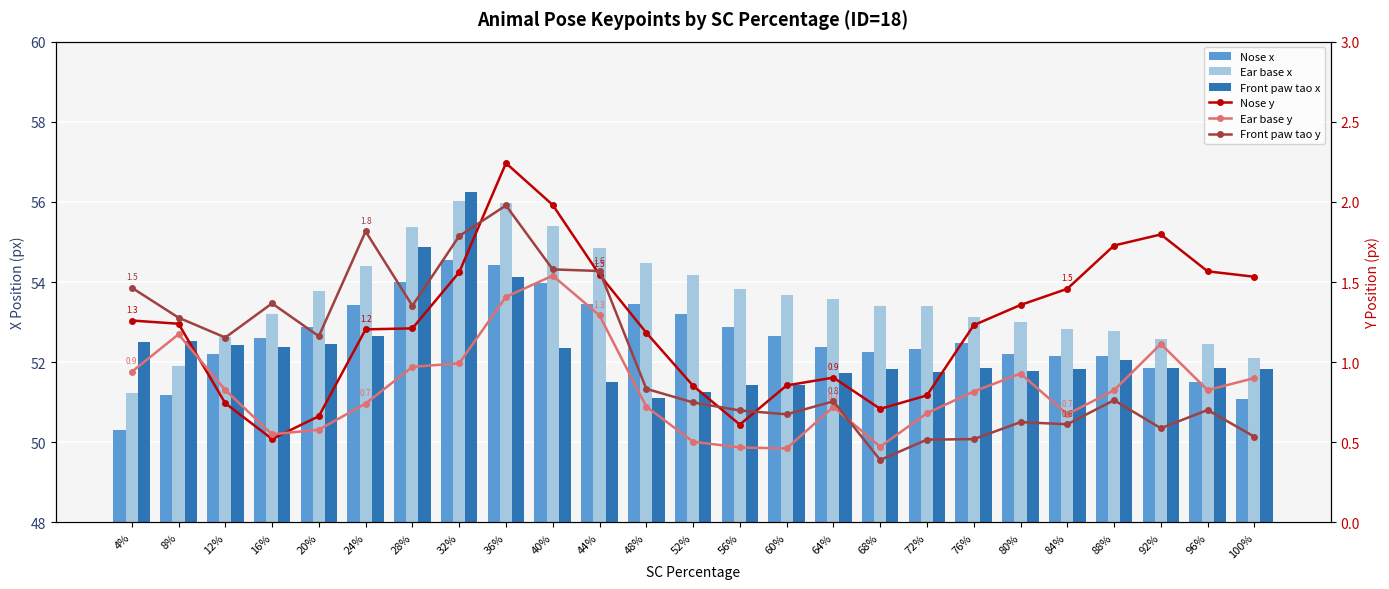

Rank the categories by Nose x value from lowest to highest.

4%, 100%, 8%, 96%, 92%, 88%, 84%, 12%, 80%, 68%, 72%, 64%, 76%, 16%, 60%, 56%, 20%, 52%, 24%, 44%, 48%, 40%, 28%, 36%, 32%